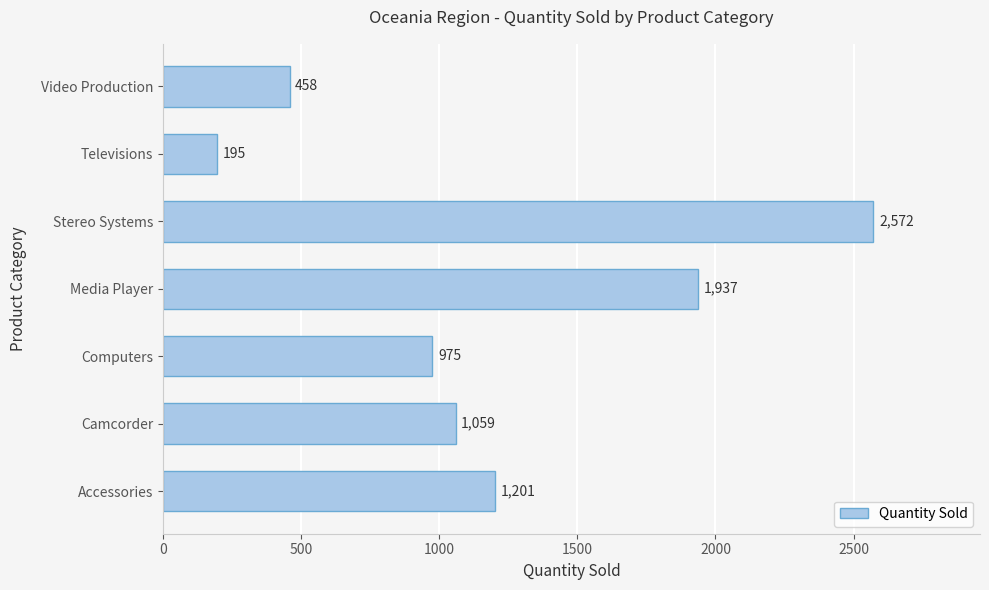

What is the ratio of the value at Accessories to the value at Televisions?

6.2